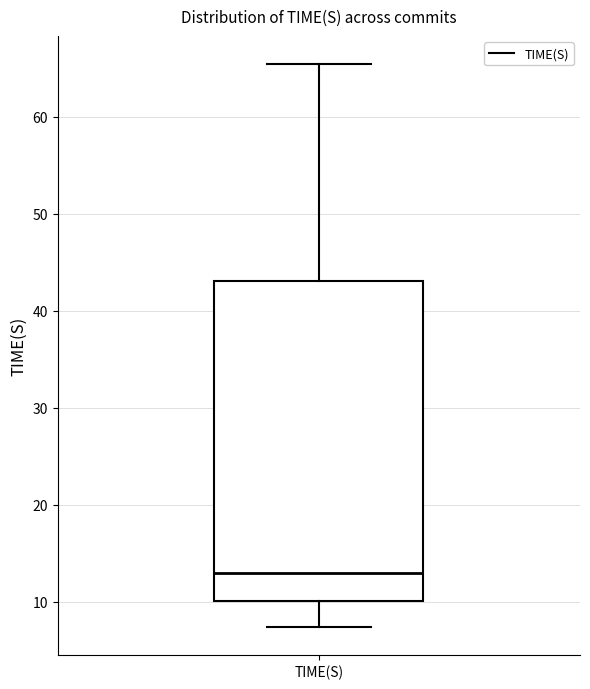

Where does the lower whisker of the box for TIME(S) end on the y-axis? The values are not printed on the chart, so give them approximately, as read against the axis.

7